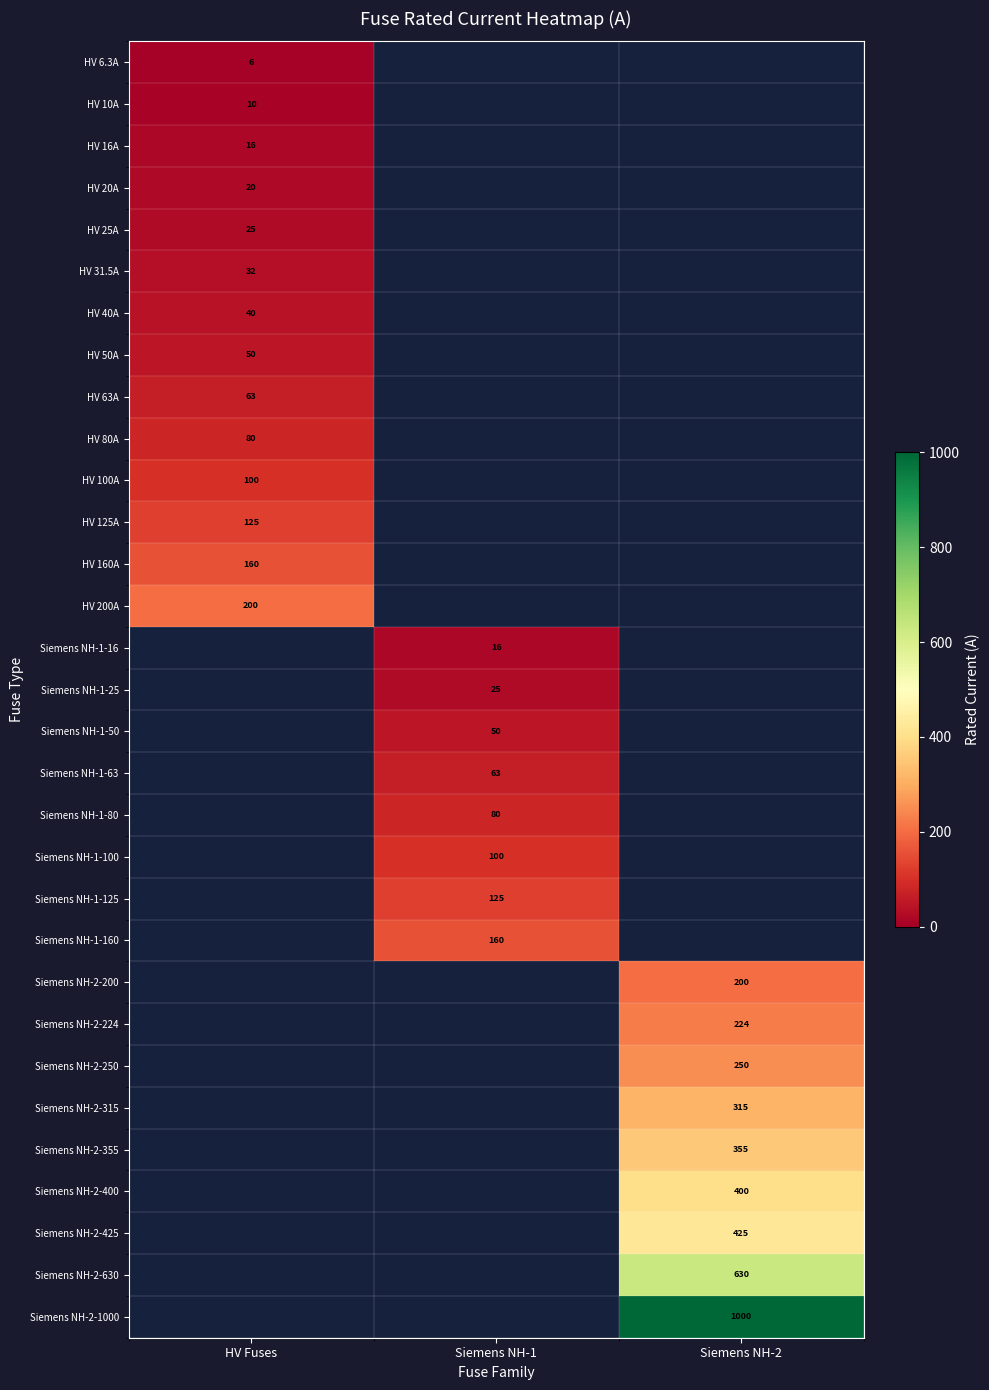

The Siemens NH-2-1000 series shows 441.0 at Siemens NH-2. True or false?

False